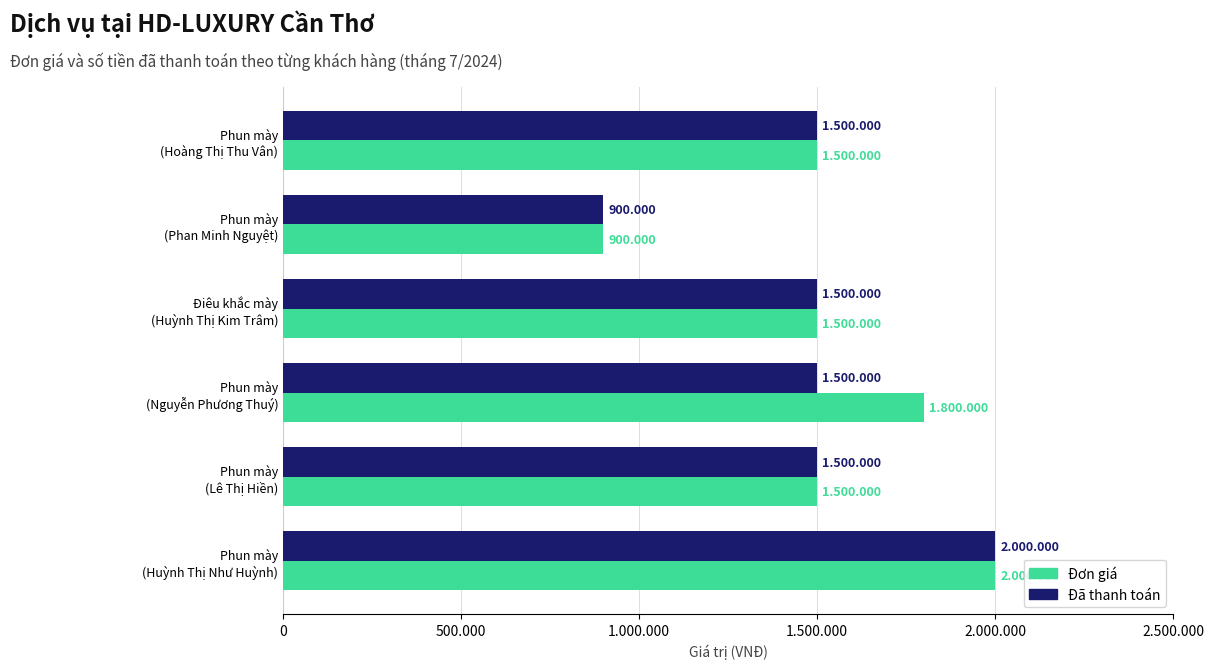

What are all the series names shown in the legend?

Đơn giá, Đã thanh toán